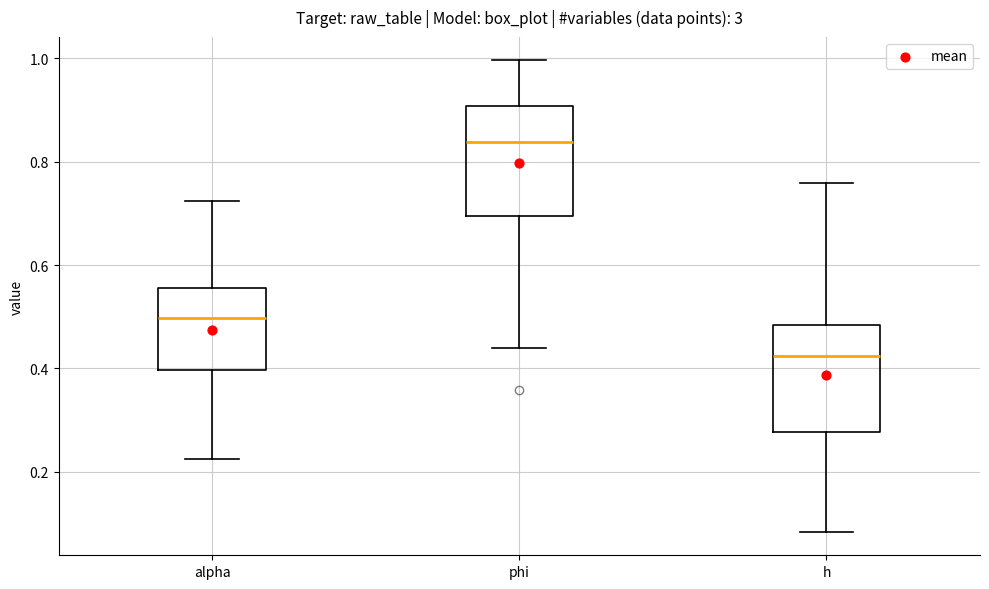

Which box's median line is the highest?

phi